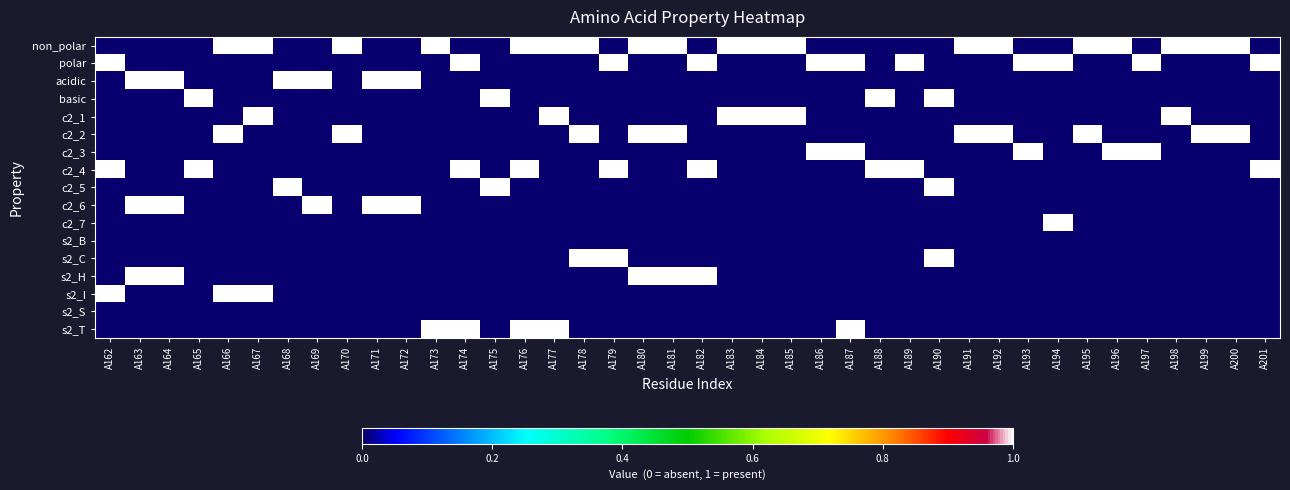

Count the number of categories in the chart.

40